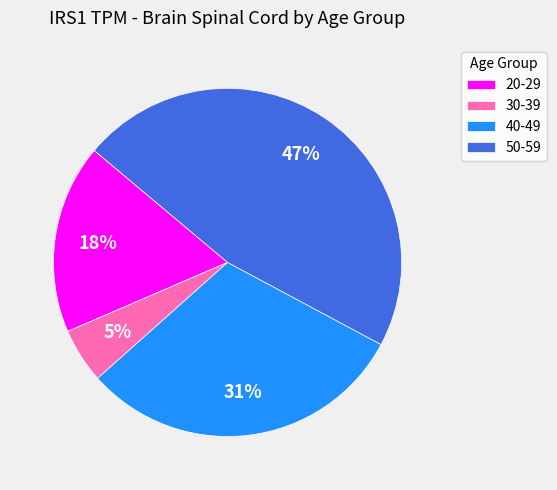

To the nearest percent, what is the difference between the largest and smallest slice percentages?

42%